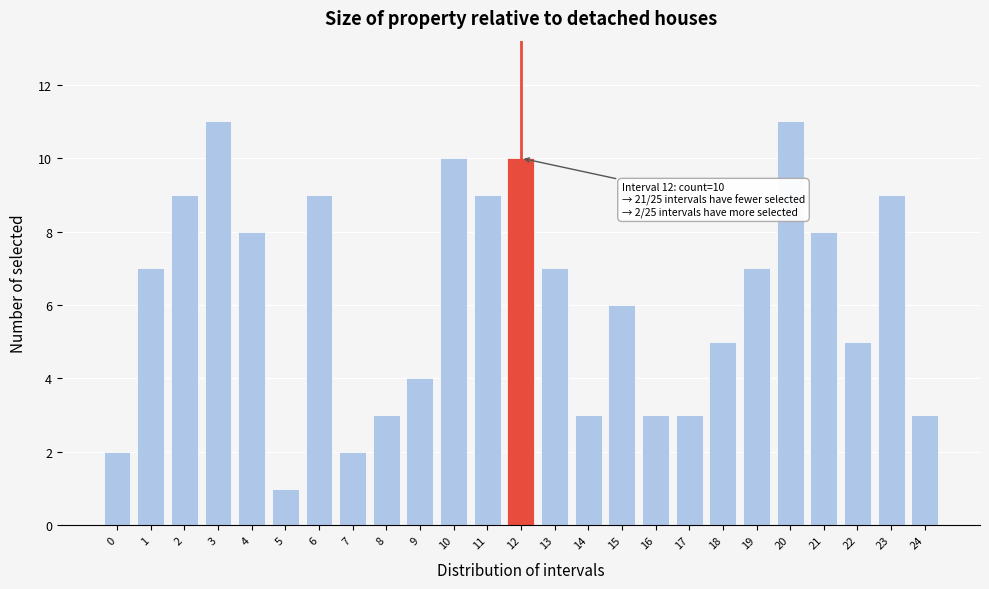

Reading left to right, what are all the values shown in this chart?

2	7	9	11	8	1	9	2	3	4	10	9	10	7	3	6	3	3	5	7	11	8	5	9	3